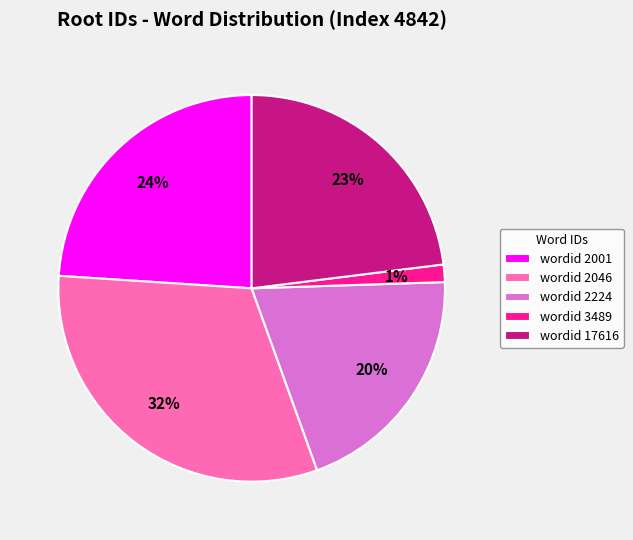

How many slices are in this pie chart?

5